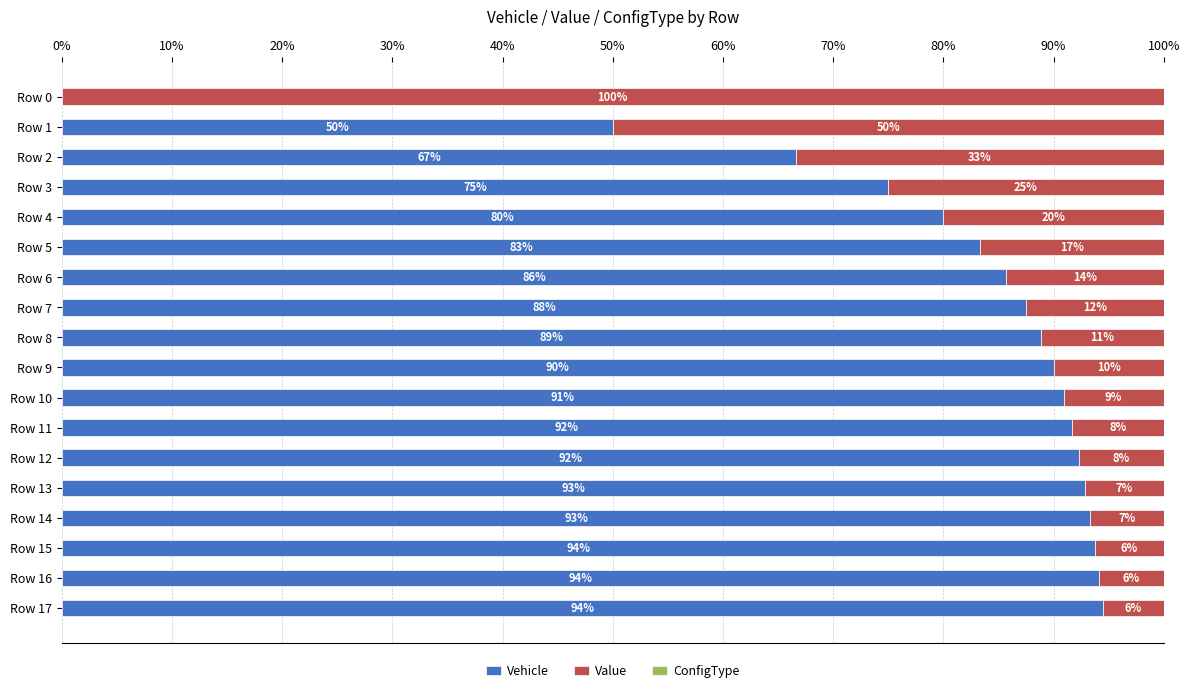

What is the total value across all series at Row 2?

100.0